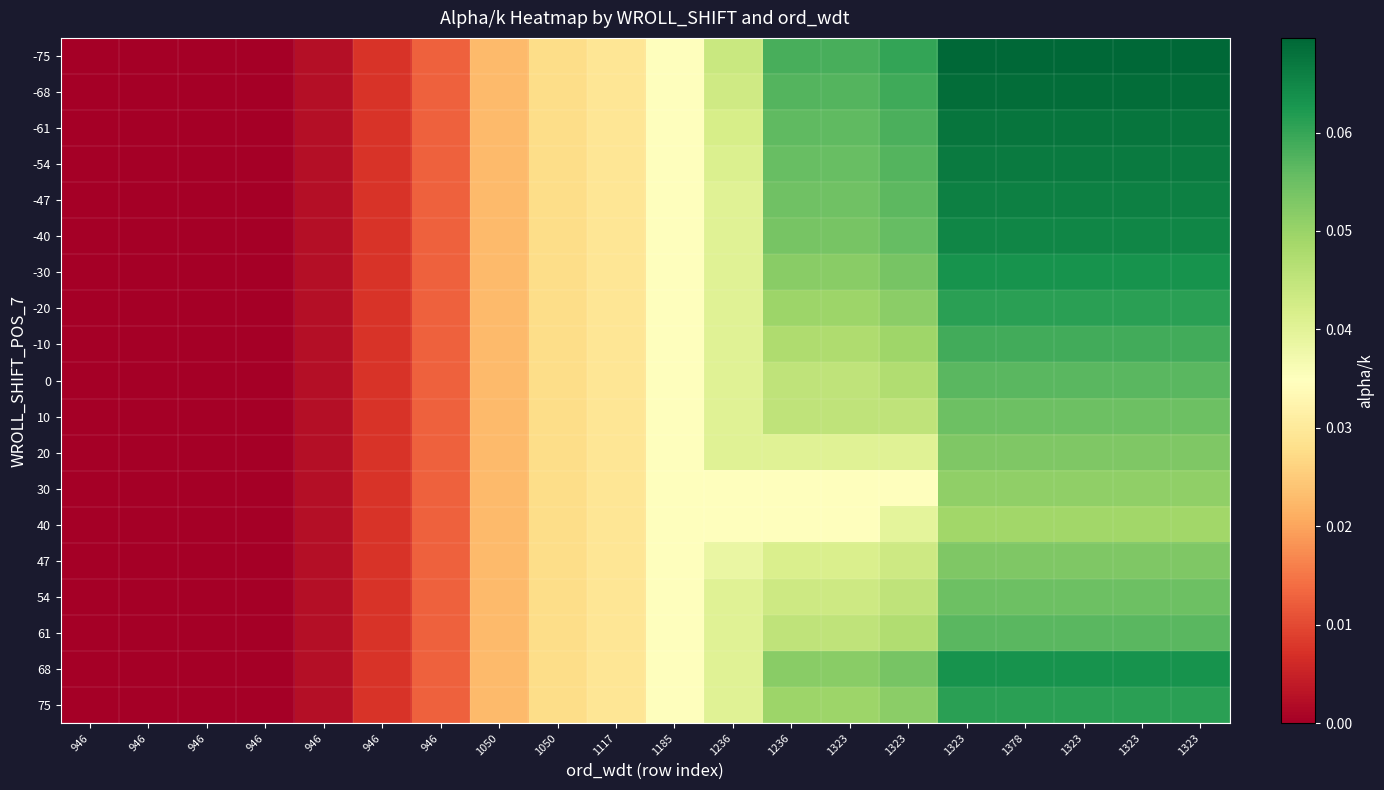

Reading left to right, transcribe all the data shown in this chart.

-75: 946=0.0	946=0.0	946=0.0	946=0.0	946=0.0	946=0.0	946=0.0	1050=0.0	1050=0.0	1117=0.0	1185=0.0	1236=0.0	1236=0.1	1323=0.1	1323=0.1	1323=0.1	1378=0.1	1323=0.1	1323=0.1	1323=0.1
-68: 946=0.0	946=0.0	946=0.0	946=0.0	946=0.0	946=0.0	946=0.0	1050=0.0	1050=0.0	1117=0.0	1185=0.0	1236=0.0	1236=0.1	1323=0.1	1323=0.1	1323=0.1	1378=0.1	1323=0.1	1323=0.1	1323=0.1
-61: 946=0.0	946=0.0	946=0.0	946=0.0	946=0.0	946=0.0	946=0.0	1050=0.0	1050=0.0	1117=0.0	1185=0.0	1236=0.0	1236=0.1	1323=0.1	1323=0.1	1323=0.1	1378=0.1	1323=0.1	1323=0.1	1323=0.1
-54: 946=0.0	946=0.0	946=0.0	946=0.0	946=0.0	946=0.0	946=0.0	1050=0.0	1050=0.0	1117=0.0	1185=0.0	1236=0.0	1236=0.1	1323=0.1	1323=0.1	1323=0.1	1378=0.1	1323=0.1	1323=0.1	1323=0.1
-47: 946=0.0	946=0.0	946=0.0	946=0.0	946=0.0	946=0.0	946=0.0	1050=0.0	1050=0.0	1117=0.0	1185=0.0	1236=0.0	1236=0.1	1323=0.1	1323=0.1	1323=0.1	1378=0.1	1323=0.1	1323=0.1	1323=0.1
-40: 946=0.0	946=0.0	946=0.0	946=0.0	946=0.0	946=0.0	946=0.0	1050=0.0	1050=0.0	1117=0.0	1185=0.0	1236=0.0	1236=0.1	1323=0.1	1323=0.1	1323=0.1	1378=0.1	1323=0.1	1323=0.1	1323=0.1
-30: 946=0.0	946=0.0	946=0.0	946=0.0	946=0.0	946=0.0	946=0.0	1050=0.0	1050=0.0	1117=0.0	1185=0.0	1236=0.0	1236=0.1	1323=0.1	1323=0.1	1323=0.1	1378=0.1	1323=0.1	1323=0.1	1323=0.1
-20: 946=0.0	946=0.0	946=0.0	946=0.0	946=0.0	946=0.0	946=0.0	1050=0.0	1050=0.0	1117=0.0	1185=0.0	1236=0.0	1236=0.0	1323=0.0	1323=0.1	1323=0.1	1378=0.1	1323=0.1	1323=0.1	1323=0.1
-10: 946=0.0	946=0.0	946=0.0	946=0.0	946=0.0	946=0.0	946=0.0	1050=0.0	1050=0.0	1117=0.0	1185=0.0	1236=0.0	1236=0.0	1323=0.0	1323=0.0	1323=0.1	1378=0.1	1323=0.1	1323=0.1	1323=0.1
0: 946=0.0	946=0.0	946=0.0	946=0.0	946=0.0	946=0.0	946=0.0	1050=0.0	1050=0.0	1117=0.0	1185=0.0	1236=0.0	1236=0.0	1323=0.0	1323=0.0	1323=0.1	1378=0.1	1323=0.1	1323=0.1	1323=0.1
10: 946=0.0	946=0.0	946=0.0	946=0.0	946=0.0	946=0.0	946=0.0	1050=0.0	1050=0.0	1117=0.0	1185=0.0	1236=0.0	1236=0.0	1323=0.0	1323=0.0	1323=0.1	1378=0.1	1323=0.1	1323=0.1	1323=0.1
20: 946=0.0	946=0.0	946=0.0	946=0.0	946=0.0	946=0.0	946=0.0	1050=0.0	1050=0.0	1117=0.0	1185=0.0	1236=0.0	1236=0.0	1323=0.0	1323=0.0	1323=0.1	1378=0.1	1323=0.1	1323=0.1	1323=0.1
30: 946=0.0	946=0.0	946=0.0	946=0.0	946=0.0	946=0.0	946=0.0	1050=0.0	1050=0.0	1117=0.0	1185=0.0	1236=0.0	1236=0.0	1323=0.0	1323=0.0	1323=0.1	1378=0.1	1323=0.1	1323=0.1	1323=0.1
40: 946=0.0	946=0.0	946=0.0	946=0.0	946=0.0	946=0.0	946=0.0	1050=0.0	1050=0.0	1117=0.0	1185=0.0	1236=0.0	1236=0.0	1323=0.0	1323=0.0	1323=0.0	1378=0.0	1323=0.0	1323=0.0	1323=0.0
47: 946=0.0	946=0.0	946=0.0	946=0.0	946=0.0	946=0.0	946=0.0	1050=0.0	1050=0.0	1117=0.0	1185=0.0	1236=0.0	1236=0.0	1323=0.0	1323=0.0	1323=0.1	1378=0.1	1323=0.1	1323=0.1	1323=0.1
54: 946=0.0	946=0.0	946=0.0	946=0.0	946=0.0	946=0.0	946=0.0	1050=0.0	1050=0.0	1117=0.0	1185=0.0	1236=0.0	1236=0.0	1323=0.0	1323=0.0	1323=0.1	1378=0.1	1323=0.1	1323=0.1	1323=0.1
61: 946=0.0	946=0.0	946=0.0	946=0.0	946=0.0	946=0.0	946=0.0	1050=0.0	1050=0.0	1117=0.0	1185=0.0	1236=0.0	1236=0.0	1323=0.0	1323=0.0	1323=0.1	1378=0.1	1323=0.1	1323=0.1	1323=0.1
68: 946=0.0	946=0.0	946=0.0	946=0.0	946=0.0	946=0.0	946=0.0	1050=0.0	1050=0.0	1117=0.0	1185=0.0	1236=0.0	1236=0.1	1323=0.1	1323=0.1	1323=0.1	1378=0.1	1323=0.1	1323=0.1	1323=0.1
75: 946=0.0	946=0.0	946=0.0	946=0.0	946=0.0	946=0.0	946=0.0	1050=0.0	1050=0.0	1117=0.0	1185=0.0	1236=0.0	1236=0.0	1323=0.0	1323=0.1	1323=0.1	1378=0.1	1323=0.1	1323=0.1	1323=0.1